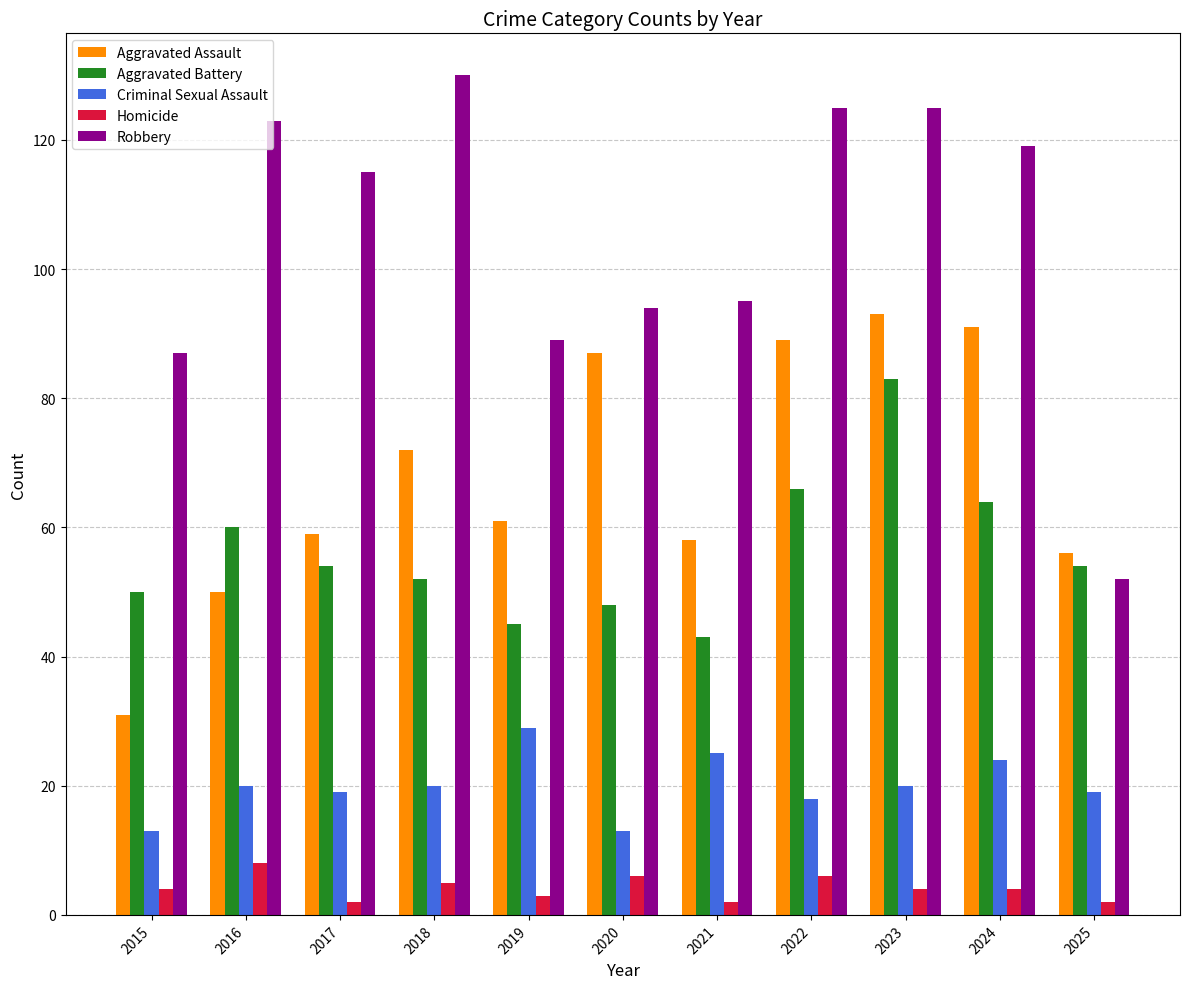

Which series has the widest spread of values?

Robbery